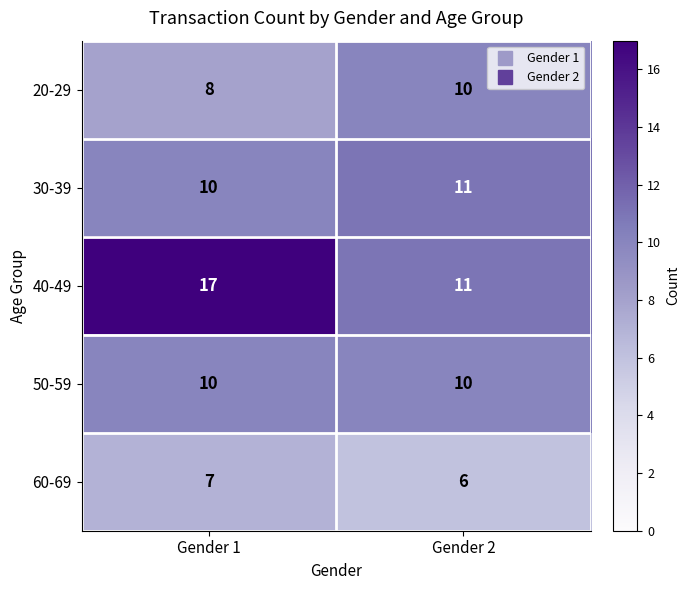

Which series changed the most between Gender 1 and Gender 2?

40-49